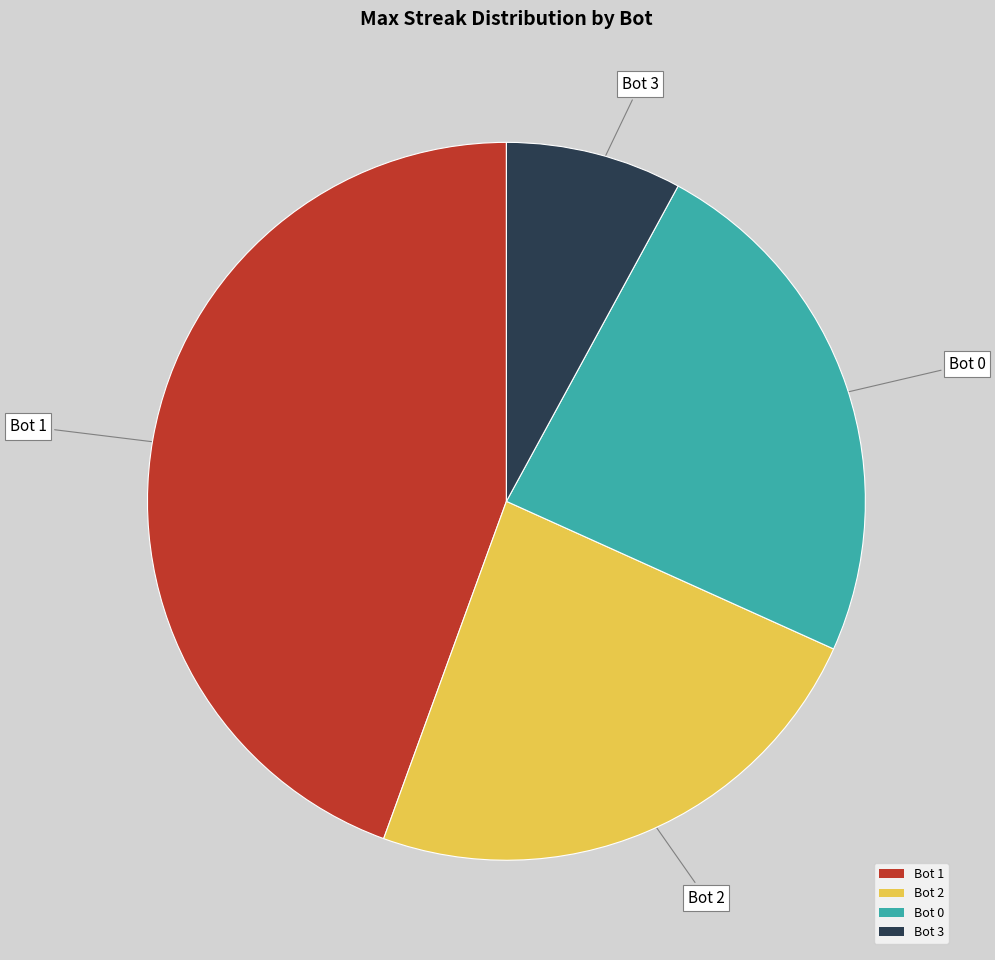

Is the sum of Bot 2 and Bot 0 greater than half?

No